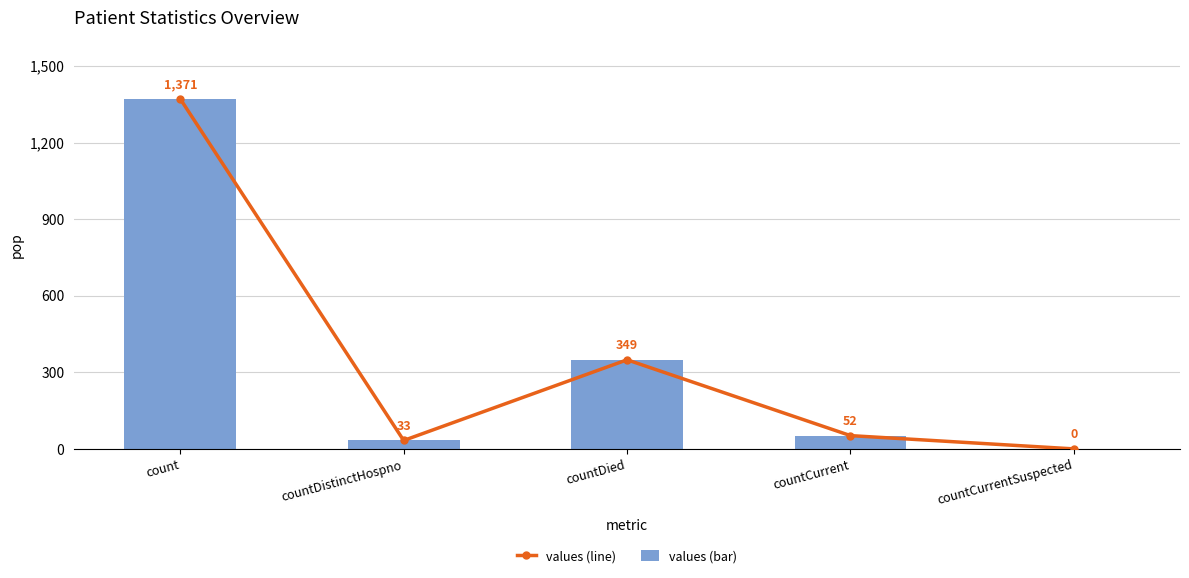

What are all the series names shown in the legend?

values (line), values (bar)